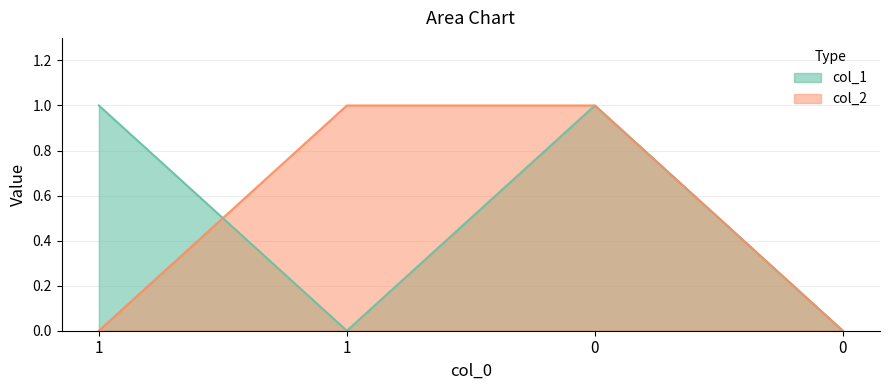

True or false: col_1 has a value of 0 at 1.

False